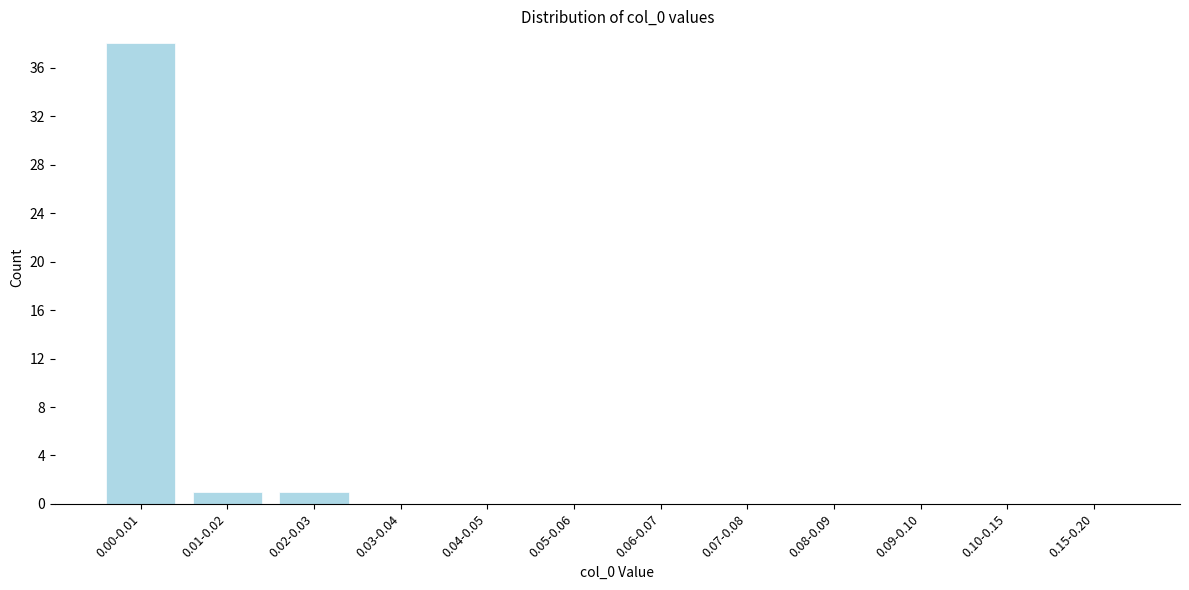

Reading left to right, list all the values displayed in this chart.

0.00-0.01=38	0.01-0.02=1	0.02-0.03=1	0.03-0.04=0	0.04-0.05=0	0.05-0.06=0	0.06-0.07=0	0.07-0.08=0	0.08-0.09=0	0.09-0.10=0	0.10-0.15=0	0.15-0.20=0